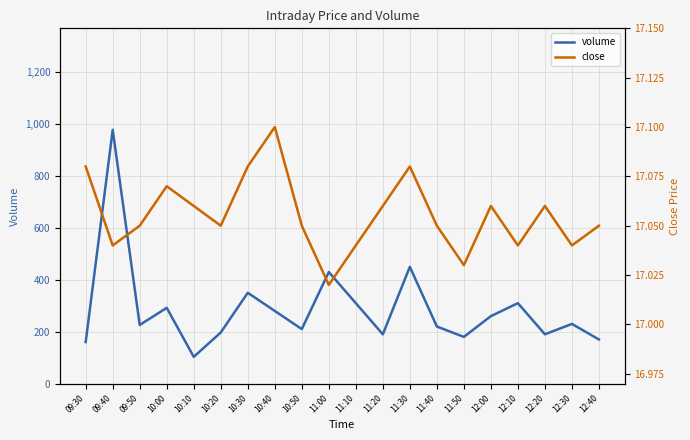

How many lines are shown in the chart?

2